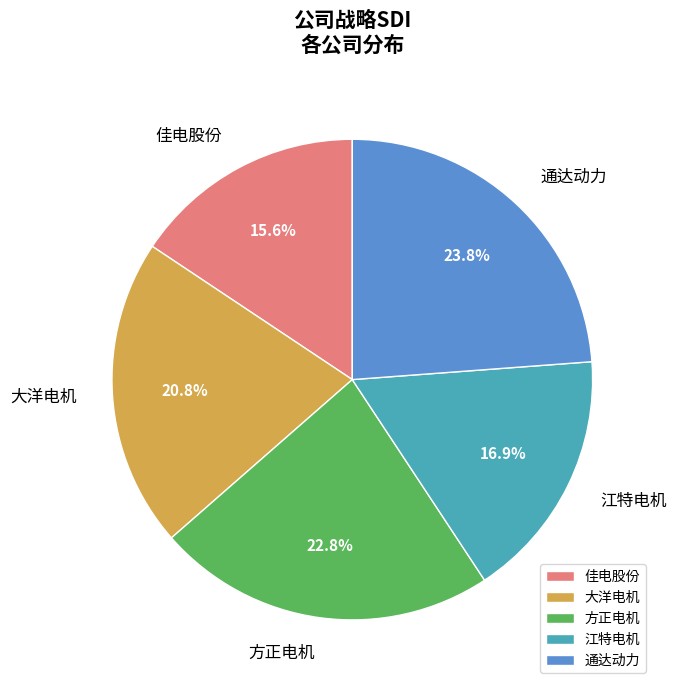

What percentage do 通达动力 and 江特电机 together represent?

40.7%